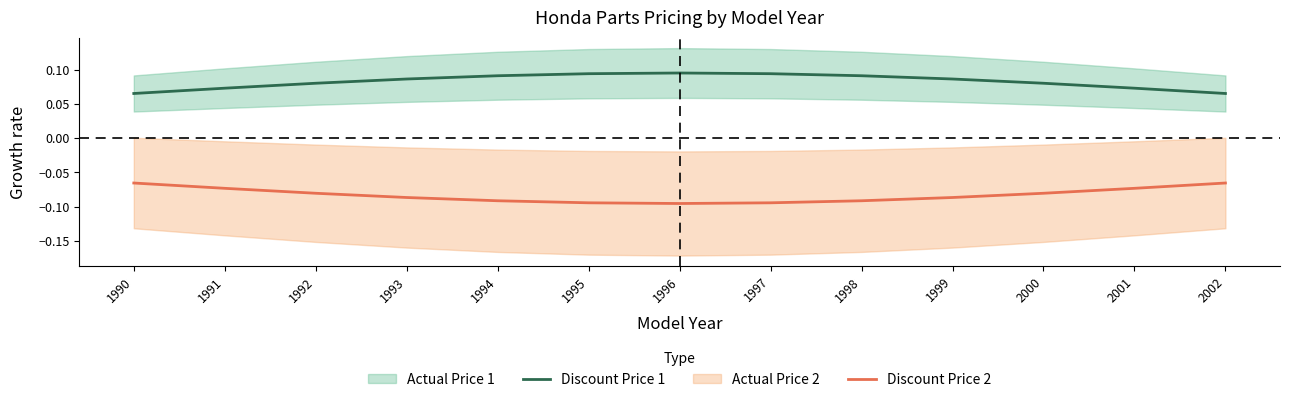

True or false: Discount Price 1 and Discount Price 2 intersect in this chart.

False